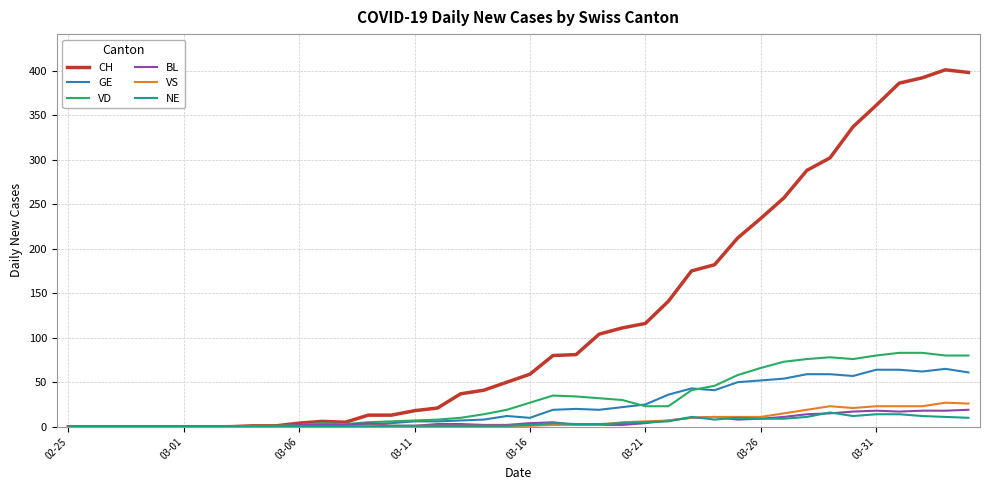

Which series has the widest spread of values?

CH